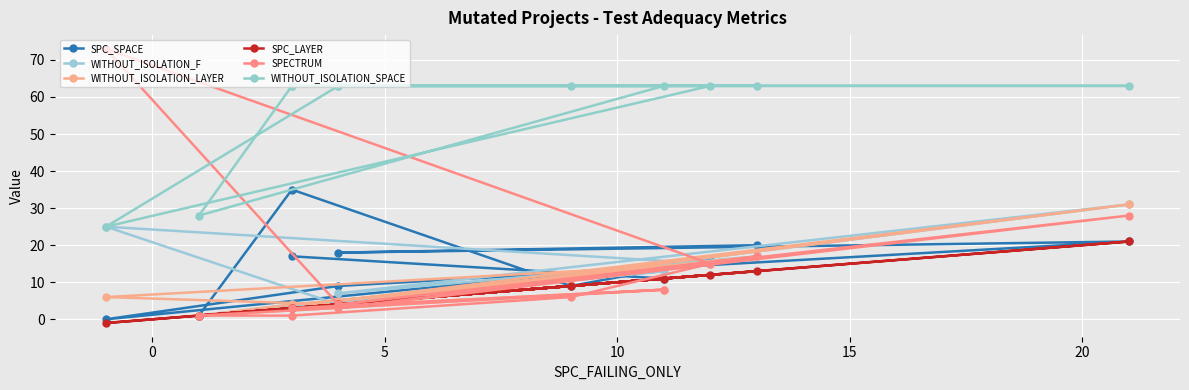

True or false: WITHOUT_ISOLATION_F and SPC_LAYER intersect in this chart.

False